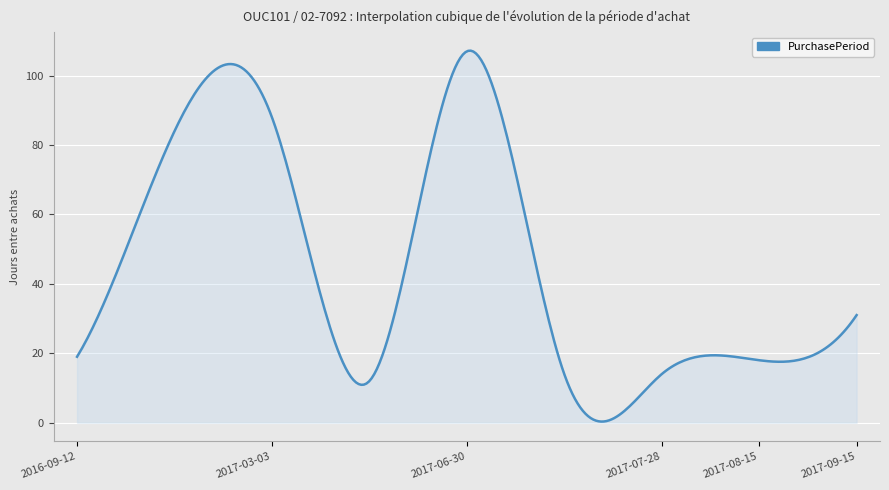

What is the greatest value displayed?

107.2